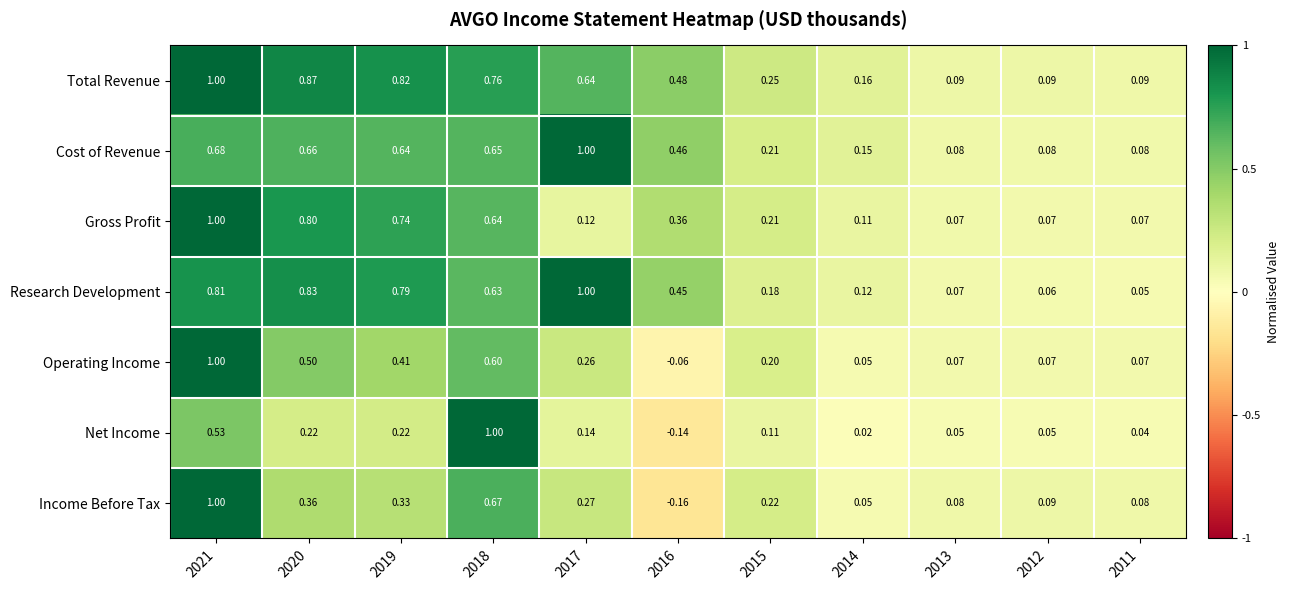

Which series has the widest spread of values?

Income Before Tax